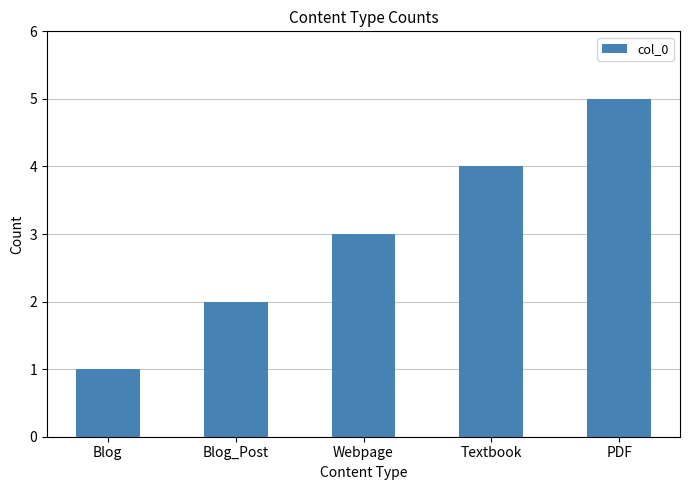

Rank the categories by value from lowest to highest.

Blog, Blog_Post, Webpage, Textbook, PDF